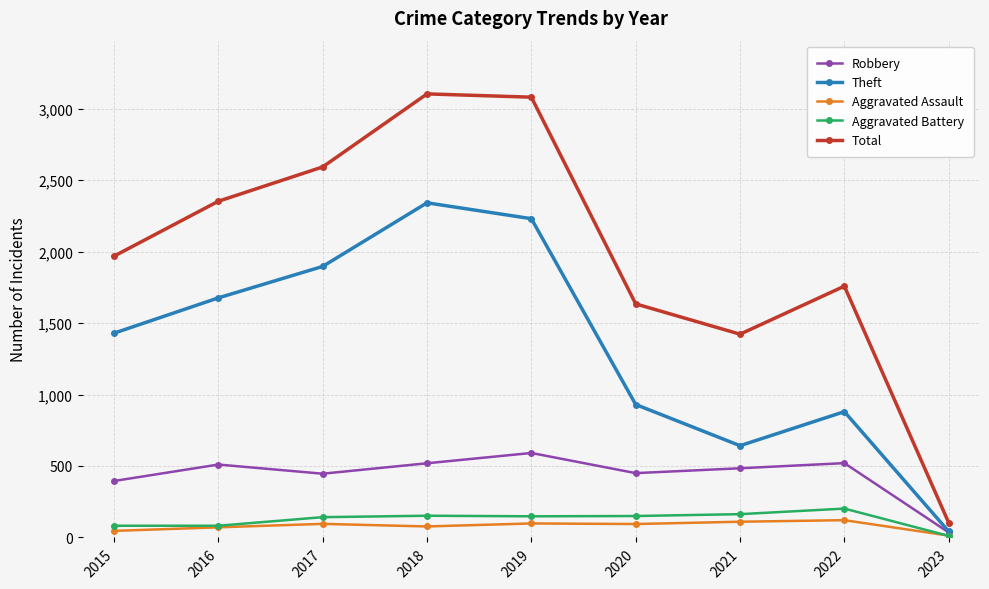

What is the total value across all series at 2017?

5171